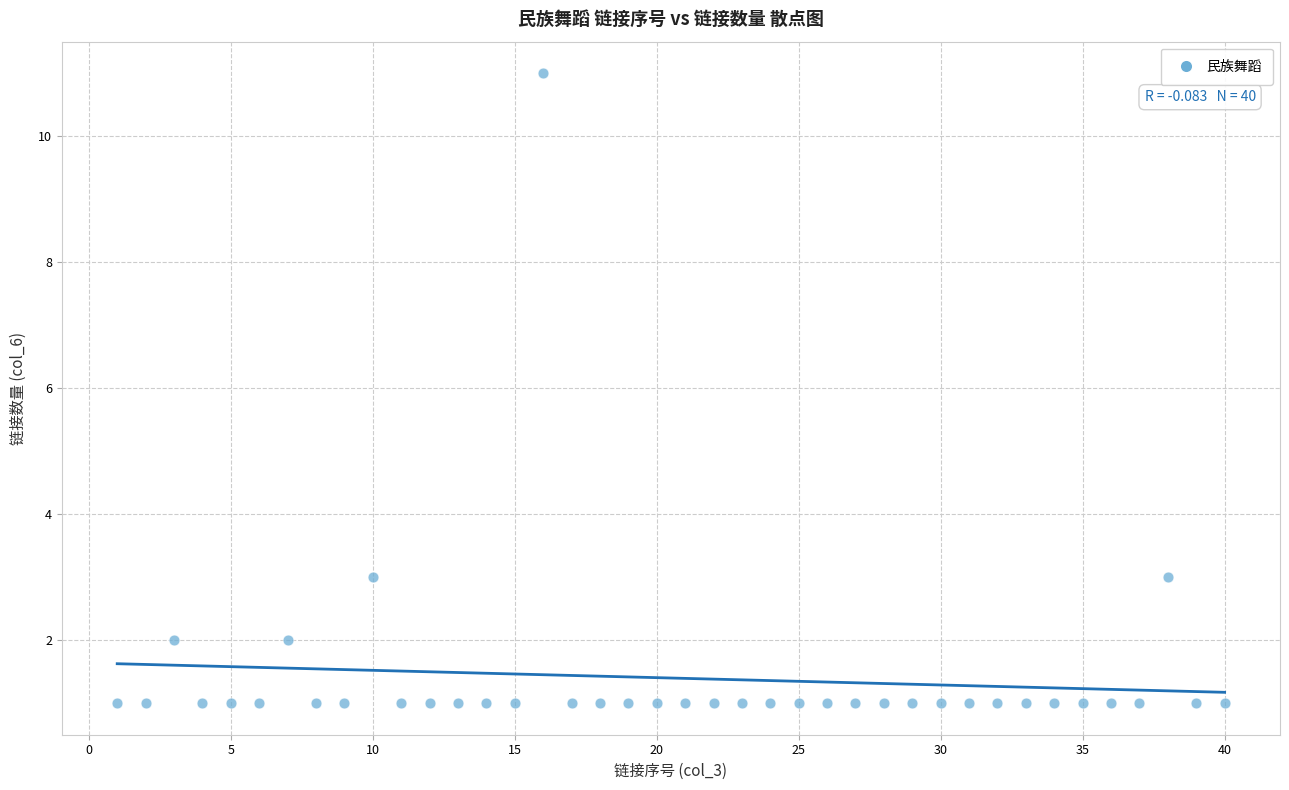

What is the range of Y values (max minus min)?

10